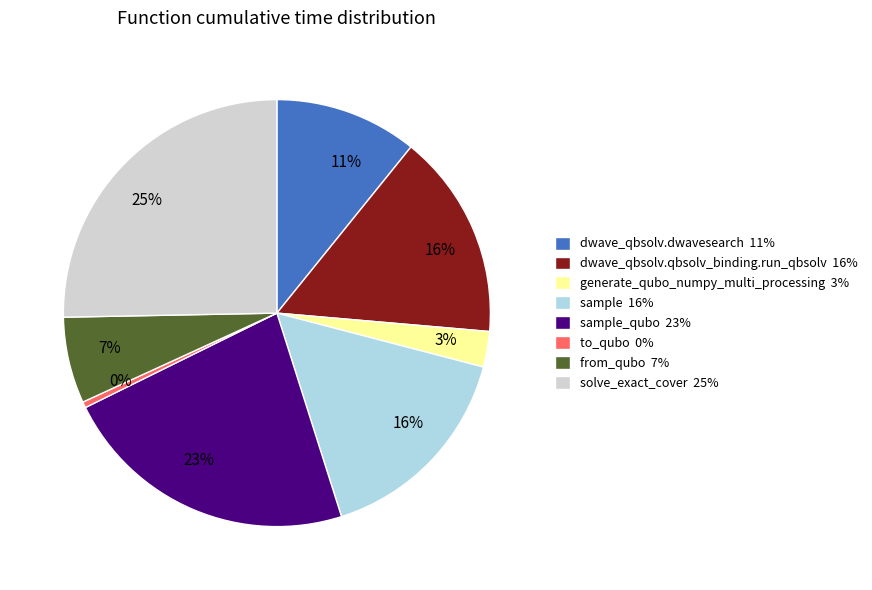

Between from_qubo 7% and dwave_qbsolv.dwavesearch 11%, which is larger?

dwave_qbsolv.dwavesearch 11%